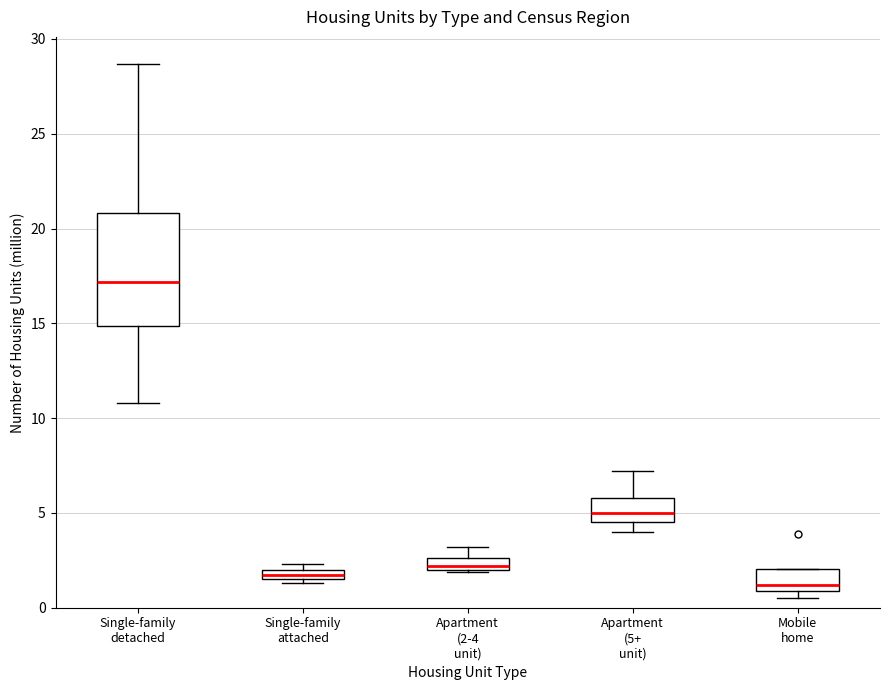

Comparing the boxes themselves (not the whiskers), which one is the tallest?

Single-family detached